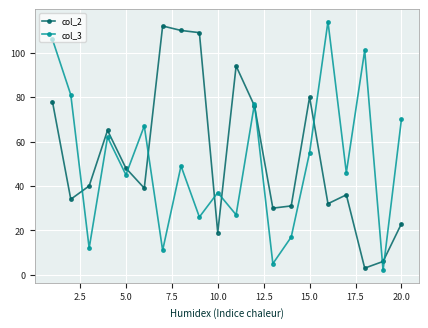

True or false: col_2 has more than 0 points higher than both neighbors.

True